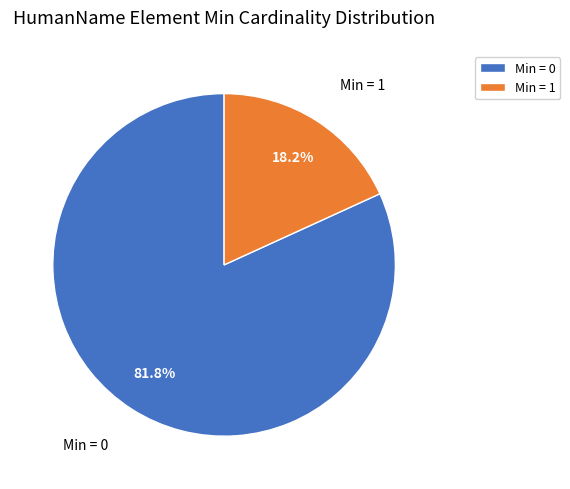

Which slice is the largest?

Min = 0